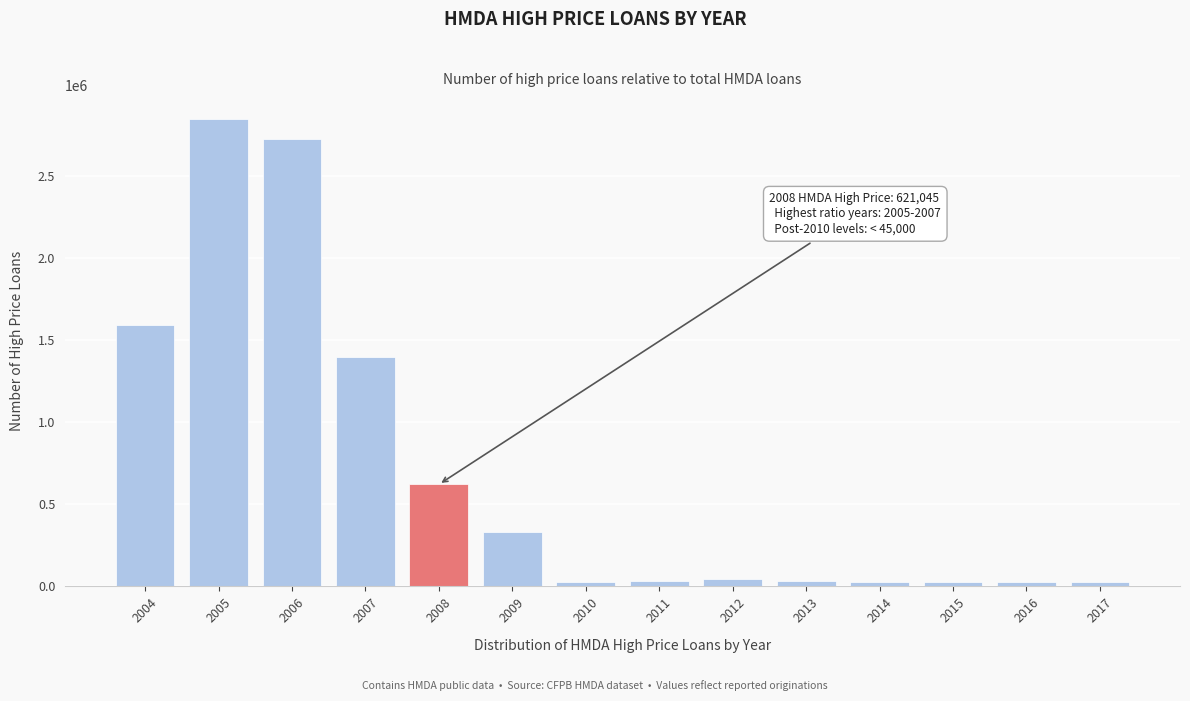

What is the sum of all values?

9758725